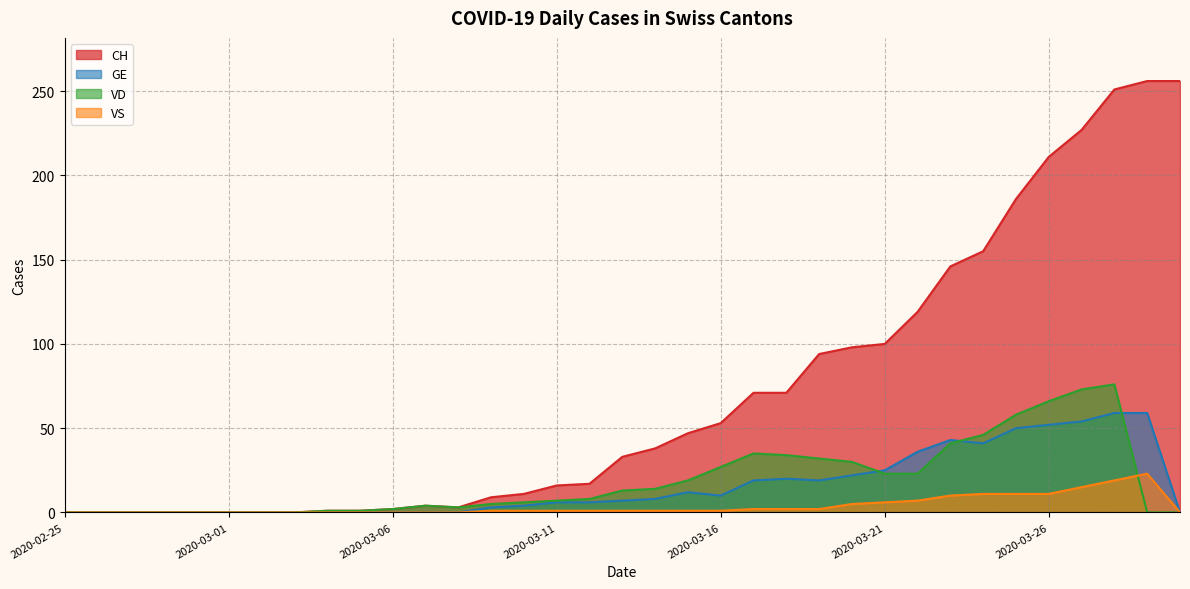

Which category has the highest value across all series?

2020-03-29